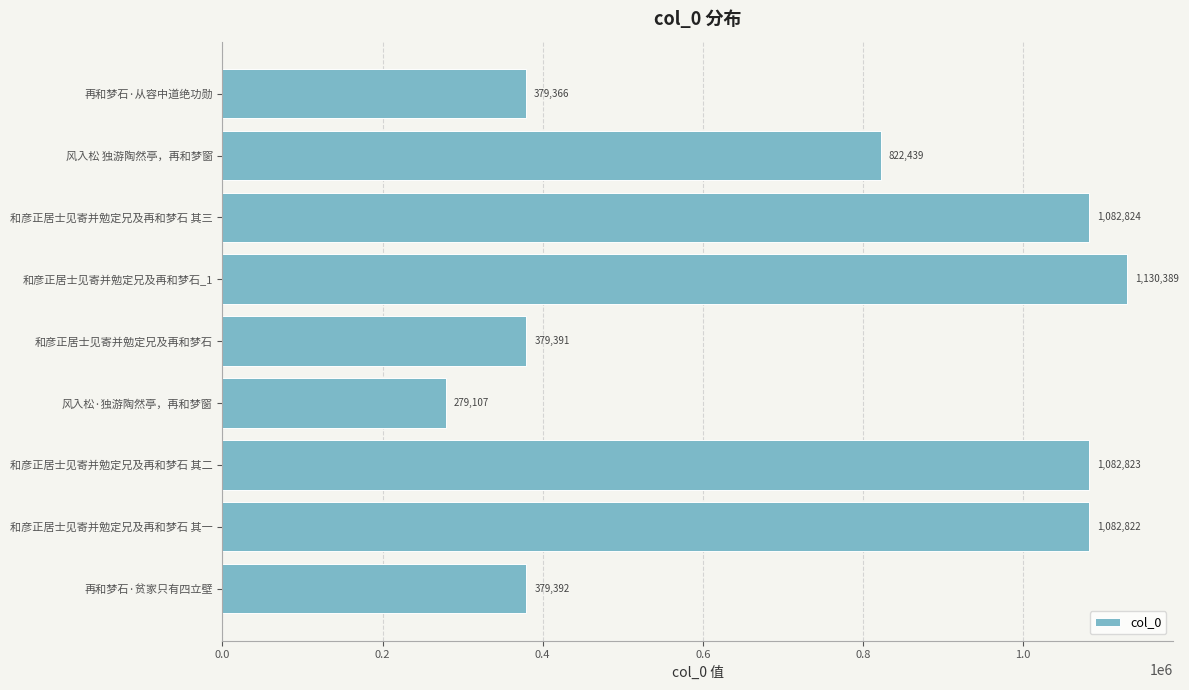

What is the change in value from 和彦正居士见寄并勉定兄及再和梦石 其一 to 和彦正居士见寄并勉定兄及再和梦石 其三?

+2